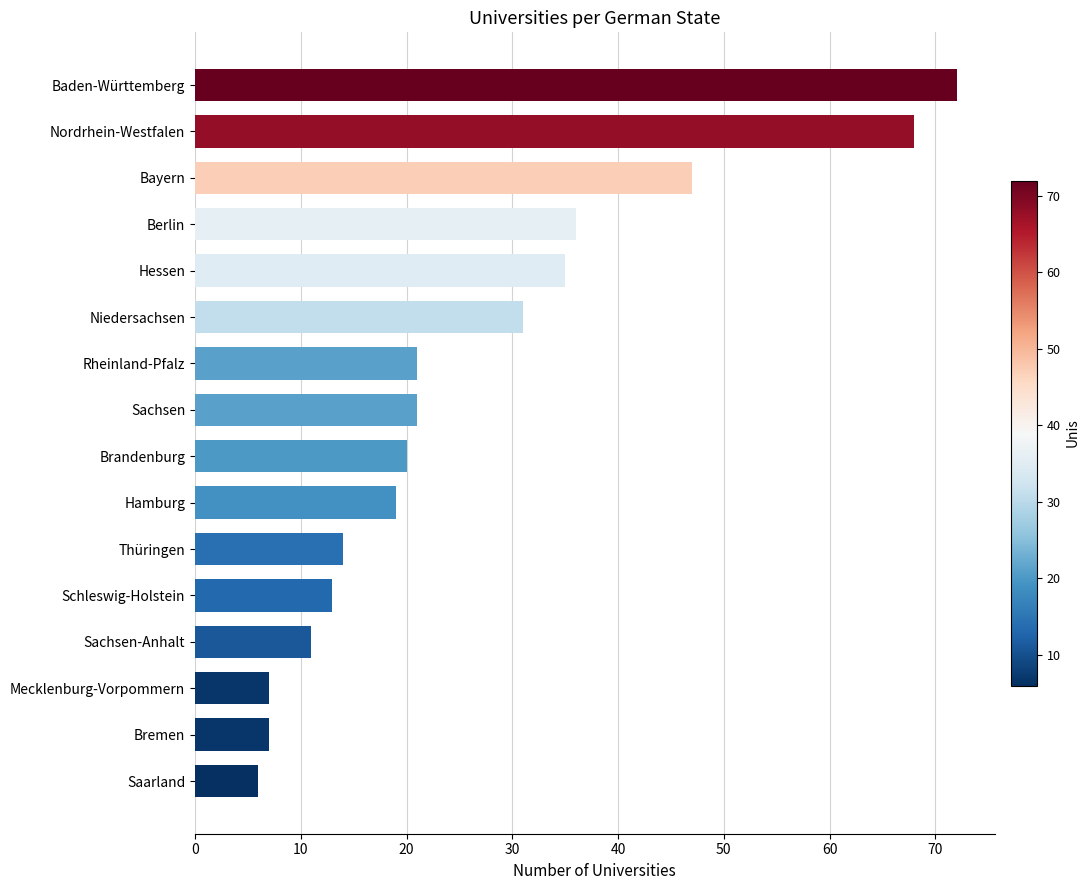

What is the approximate value at Rheinland-Pfalz, to the nearest 10?

20